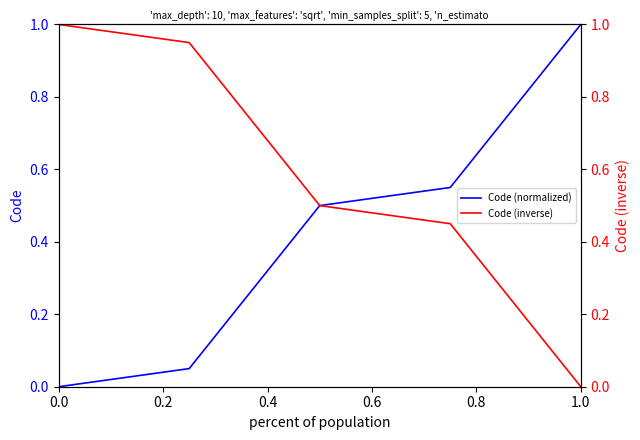

How many values in Code (normalized) are above zero?

4